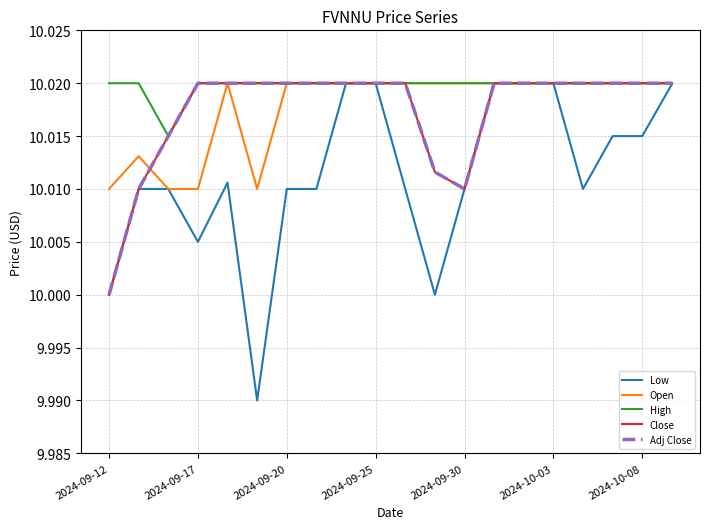

Does the chart display data point markers on the line(s)?

No